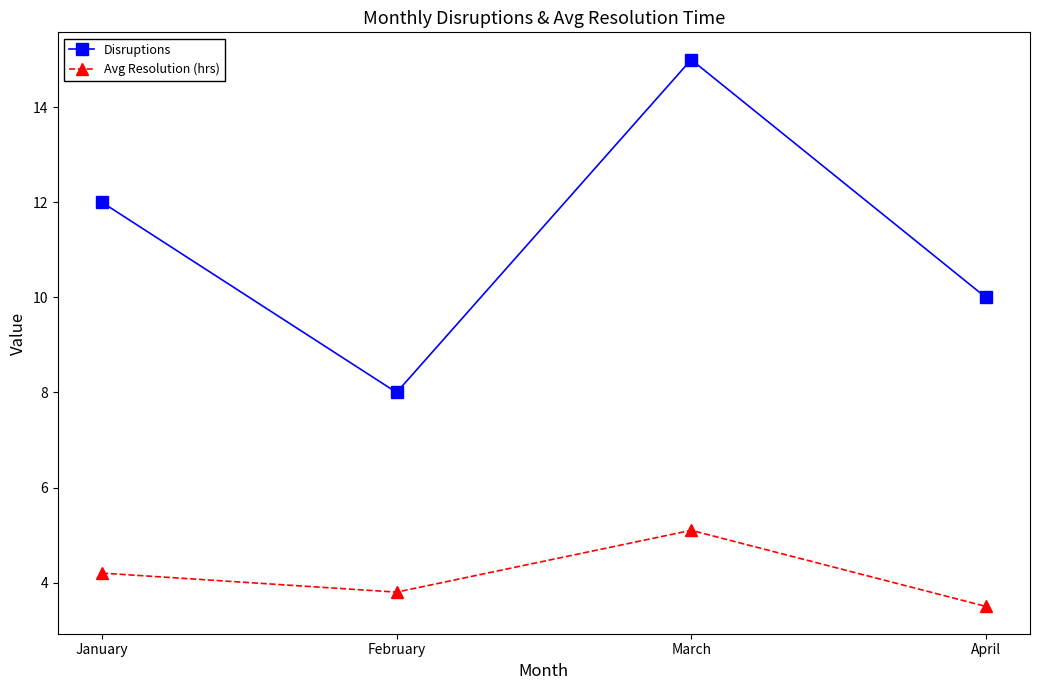

Which series changed the most between March and April?

Disruptions